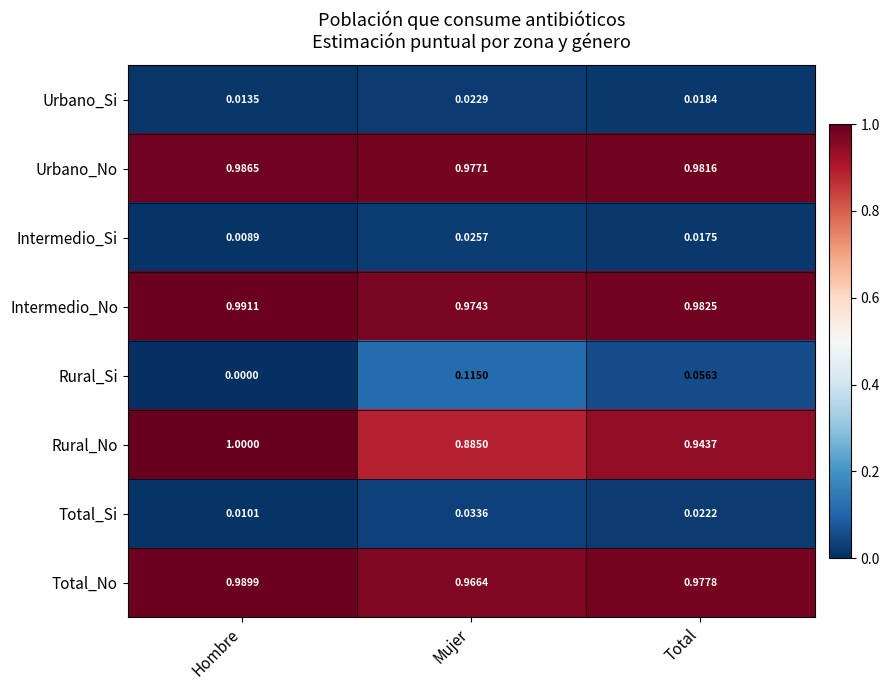

Rank the series by their maximum value, from highest to lowest.

Rural_No, Intermedio_No, Total_No, Urbano_No, Rural_Si, Total_Si, Intermedio_Si, Urbano_Si